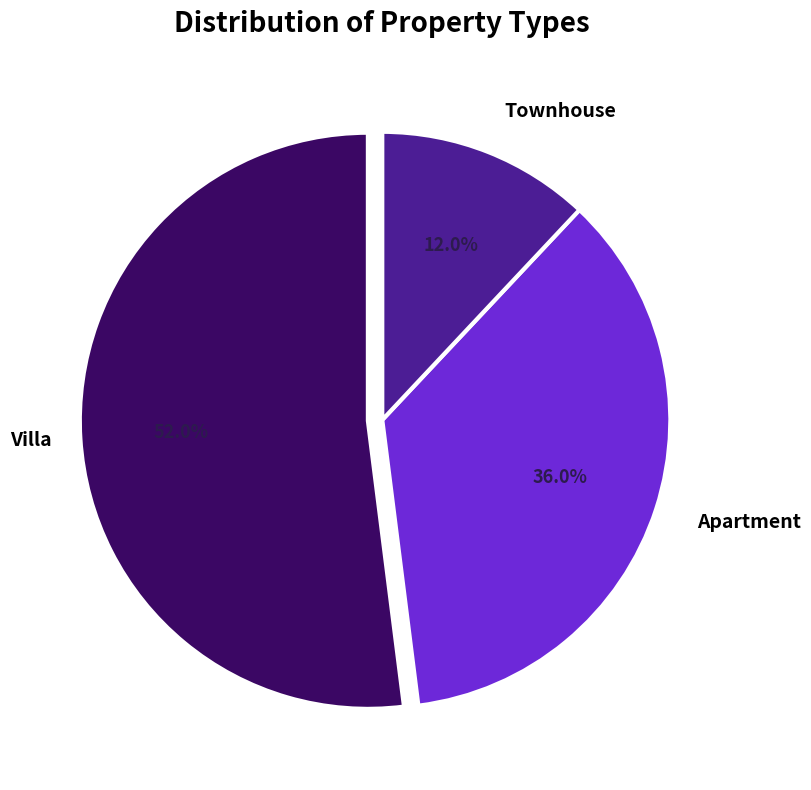

Is Villa the majority of the pie?

Yes